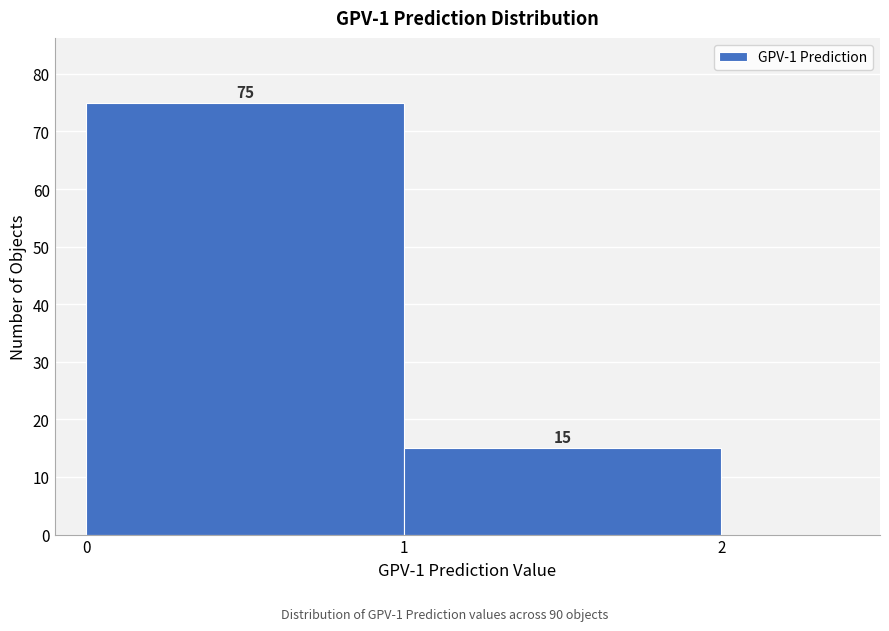

Reading left to right, list every bar in this chart as the range it spans on the x-axis followed by its height.

0 to 1: 75
1 to 2: 15